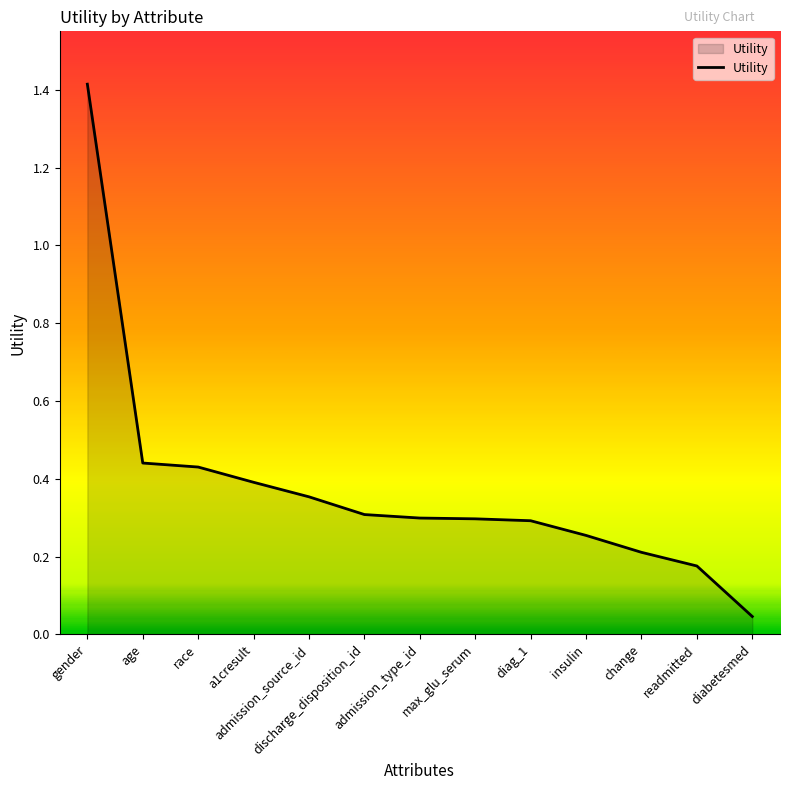

Does the chart display data point markers on the line(s)?

No